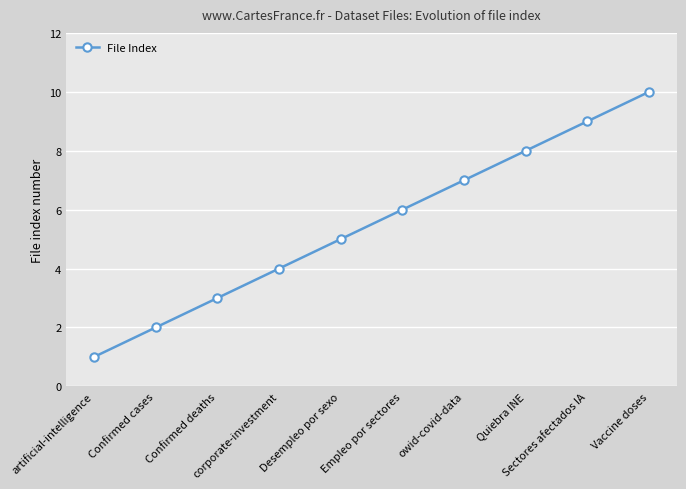

The chart shows a value of 1 at corporate-investment. True or false?

False